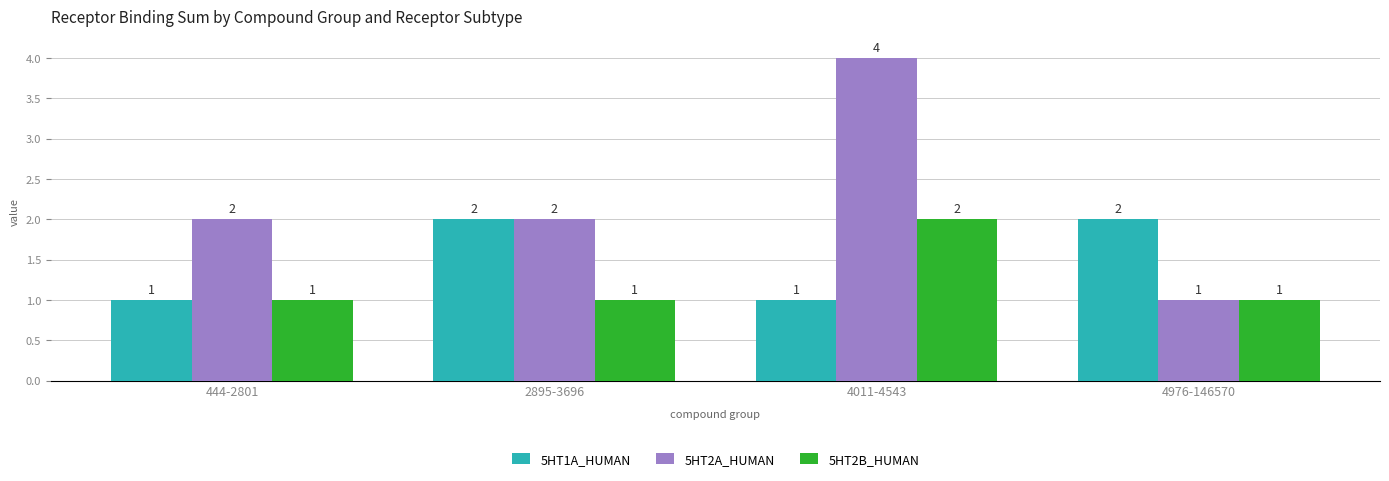

How many 5HT1A_HUMAN values are between 1 and 2?

4